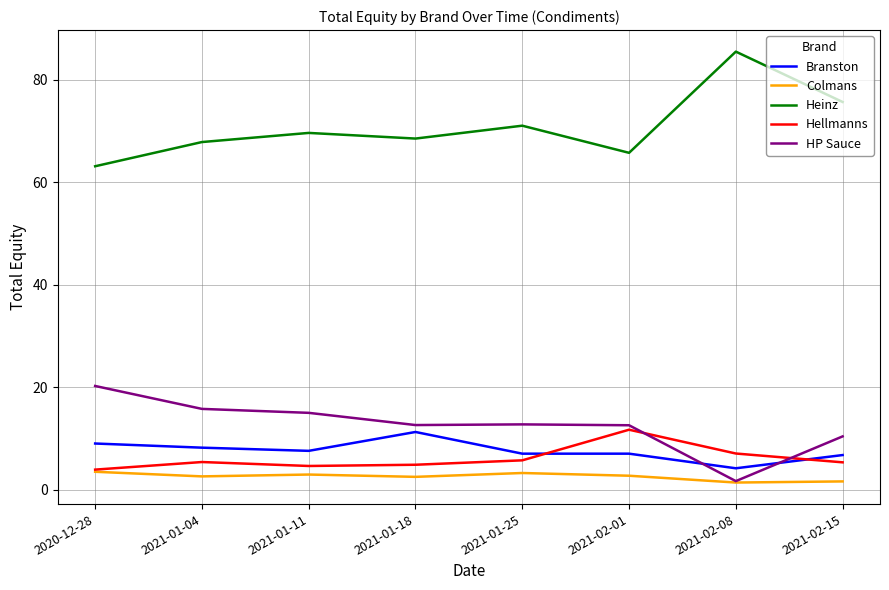

Where does the Branston series first go above 7?

2020-12-28